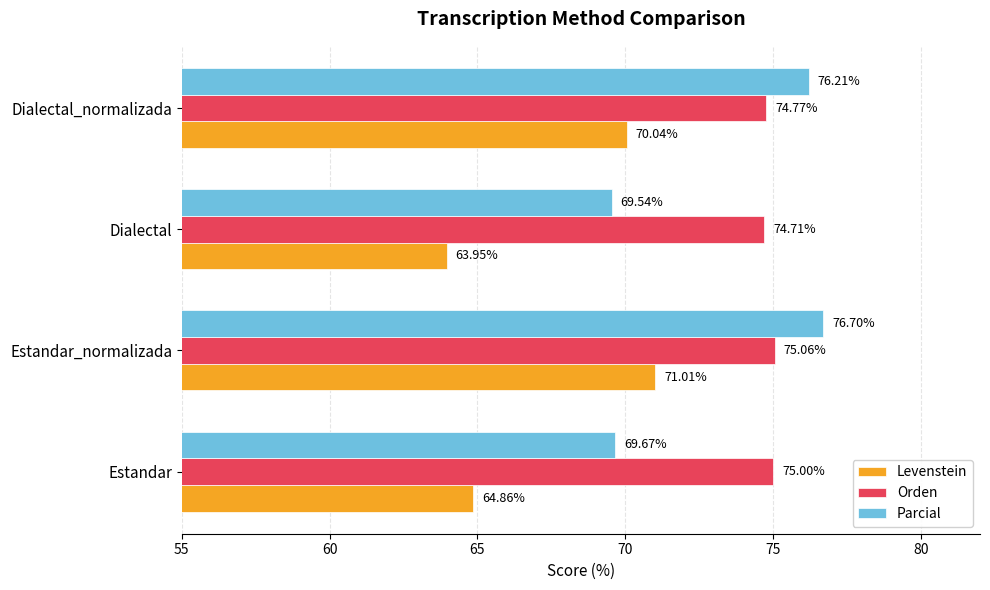

What is the sum of all Orden values?

299.5